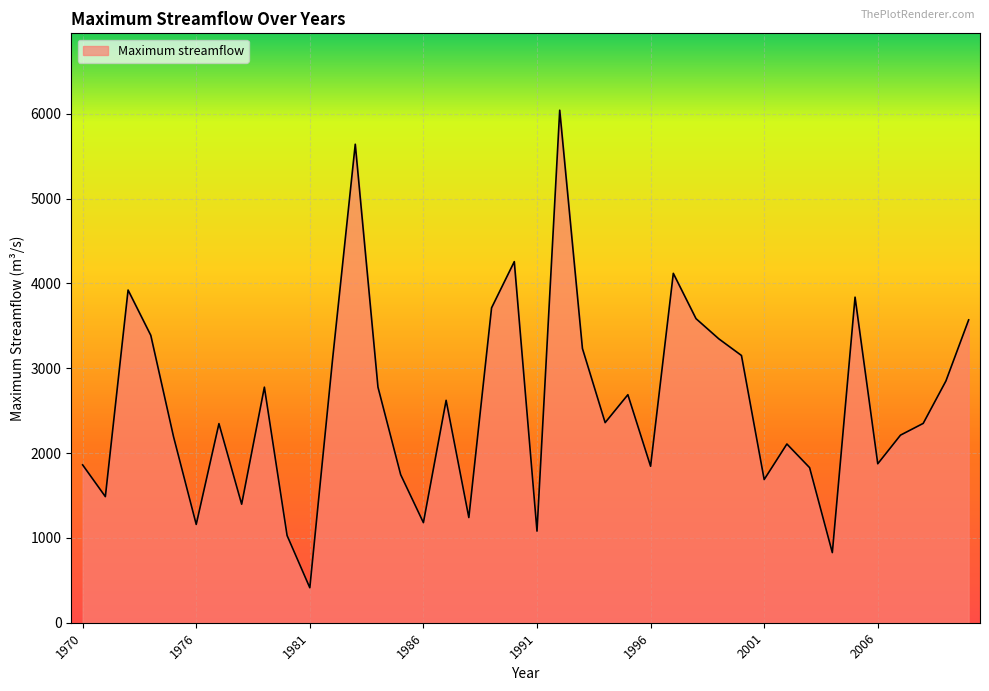

Does the chart display data point markers on the line(s)?

No